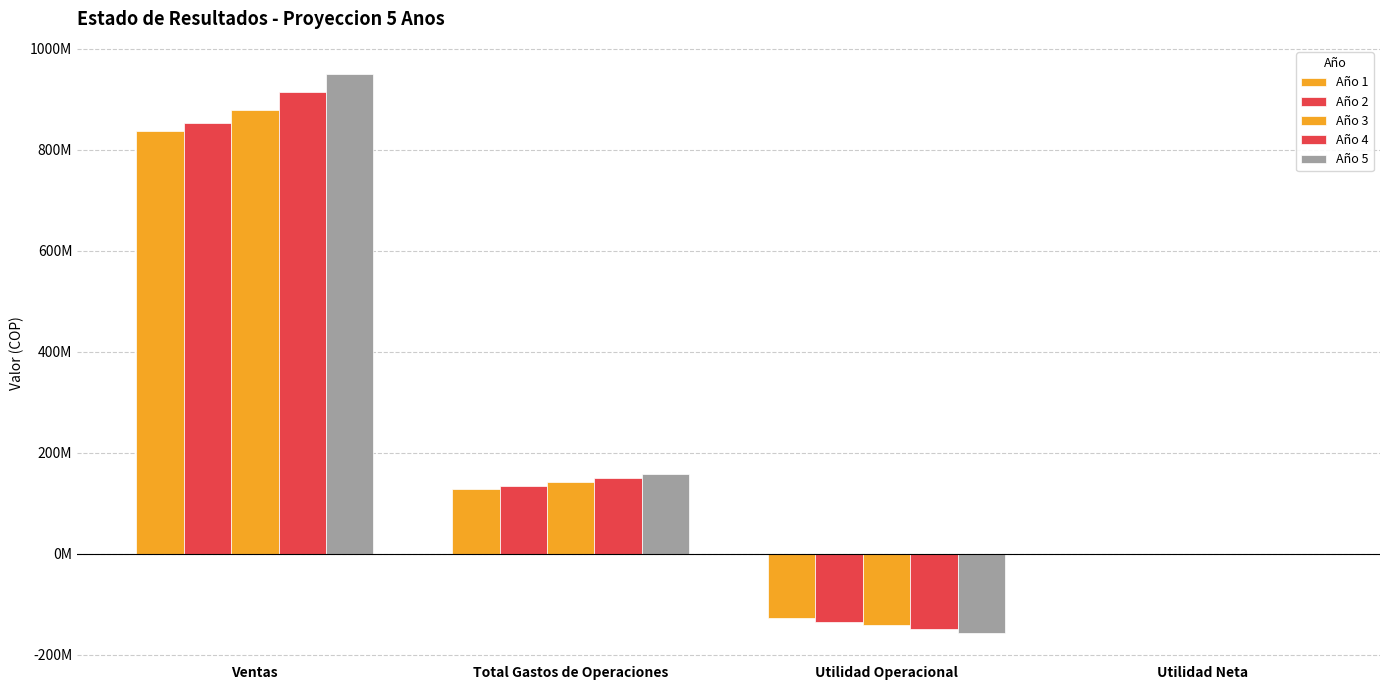

Where is Año 4 nearest to the value 381784394?

Total Gastos de Operaciones